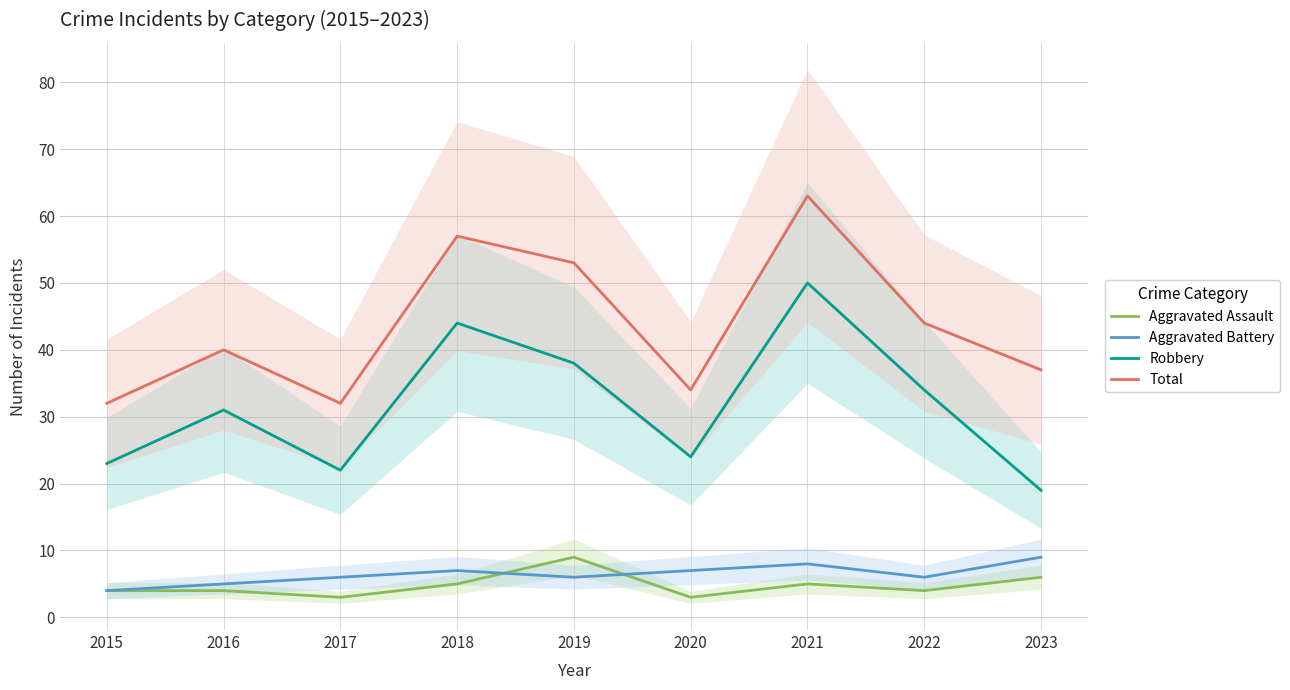

What is the value of the Aggravated Assault point at the 6th from the left?

3